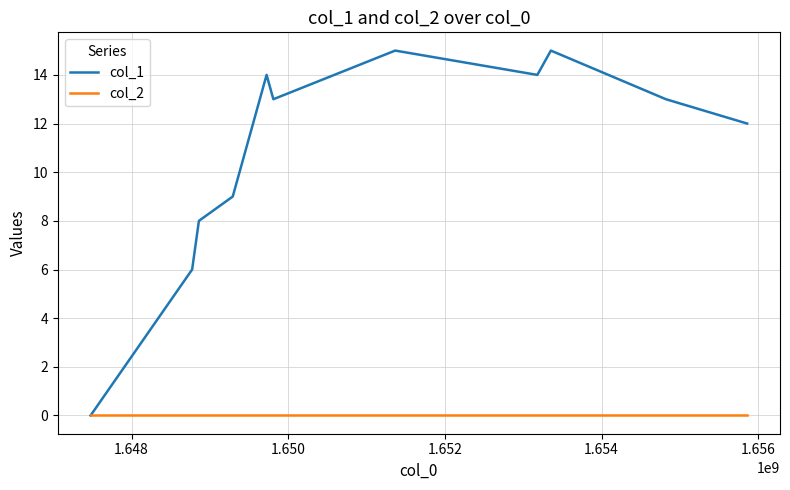

Which series has the largest total across all categories?

col_1